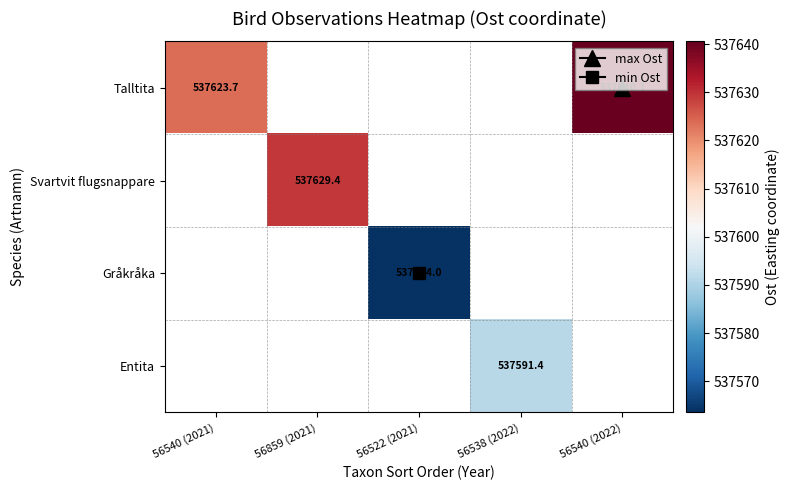

The value of Gråkråka at 56522 (2021) is 716717.7. True or false?

False